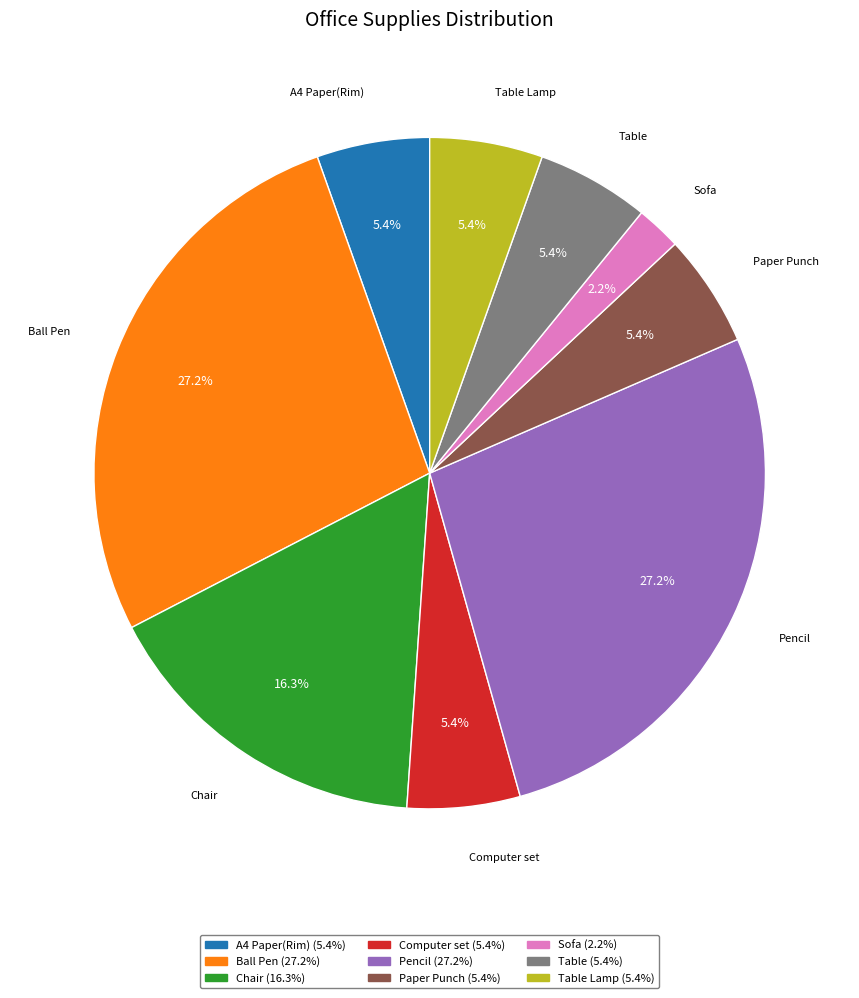

Which category has the smallest portion of the pie?

Sofa (2.2%)